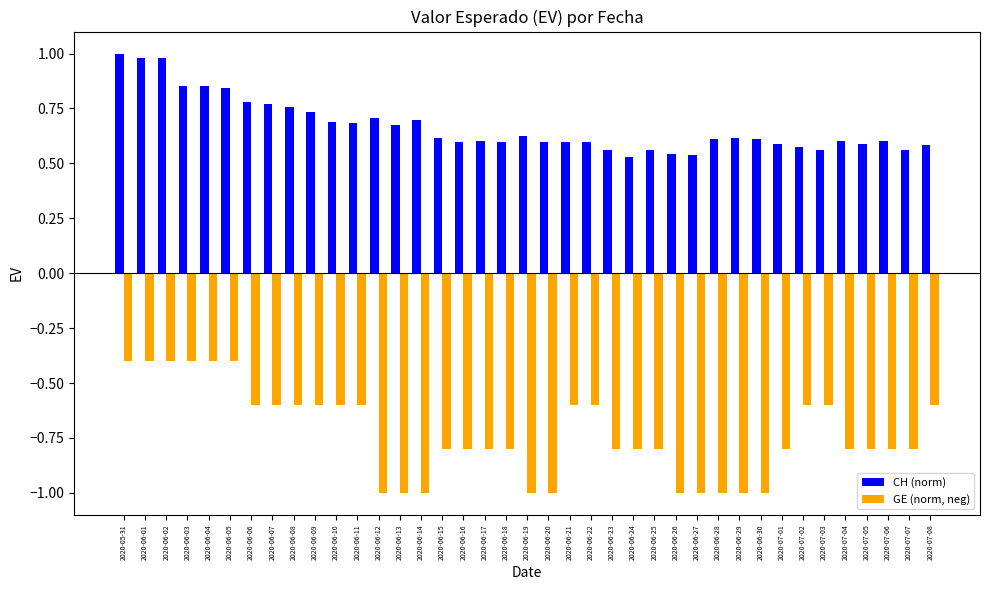

Count the number of categories in the chart.

39